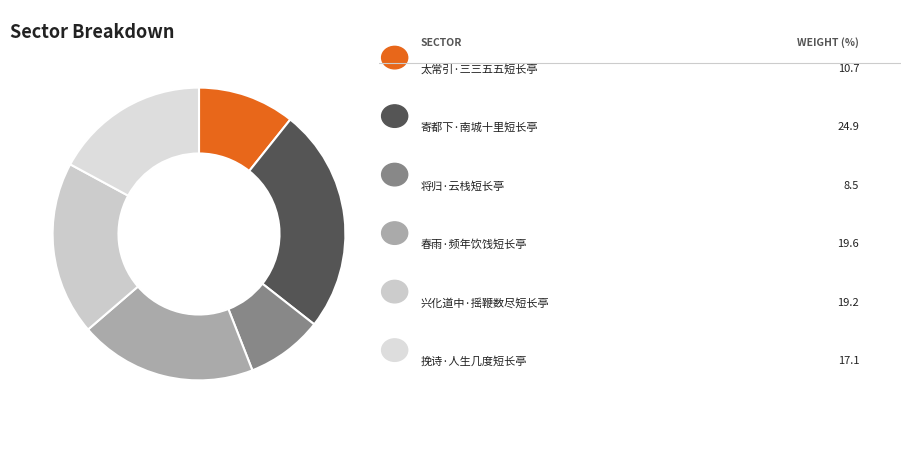

To the nearest percent, what is the average slice percentage?

17%